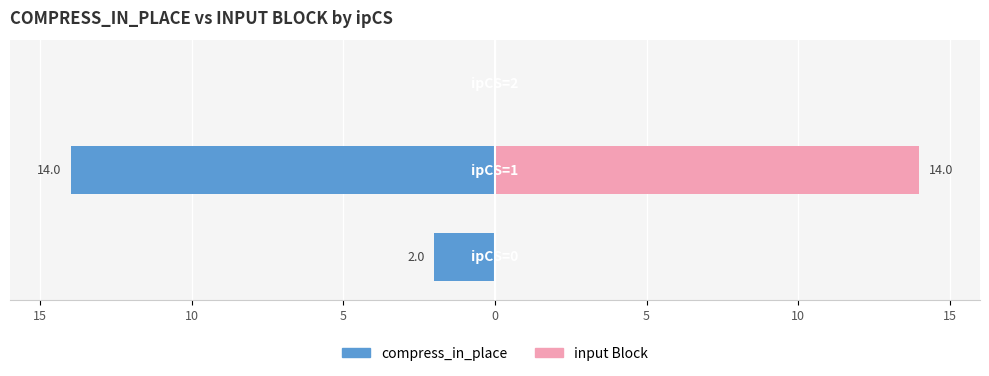

What is the spread (max minus min) of values at 10?

28